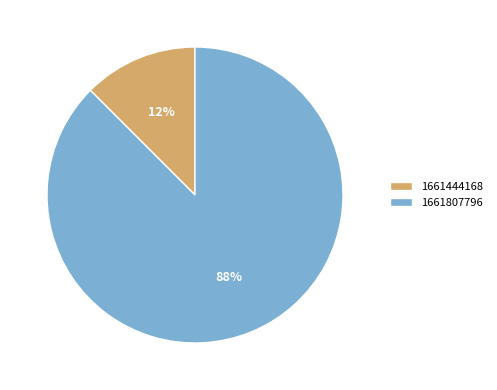

Combined, do 1661444168 and 1661807796 account for over 50%?

Yes